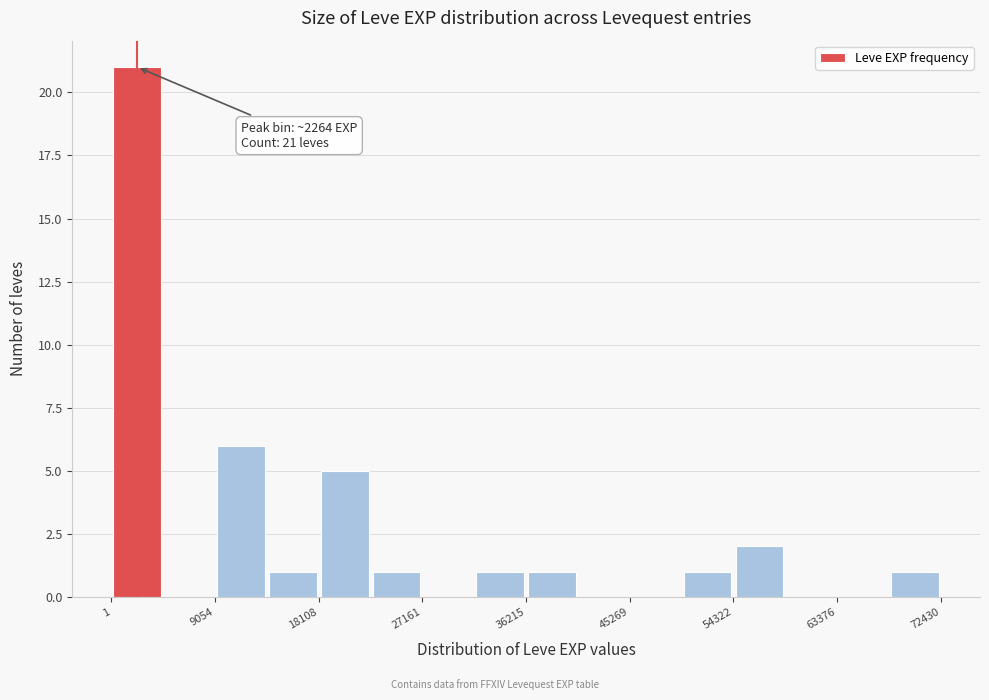

Over which range of the x-axis is the bar tallest?

0 to 5000